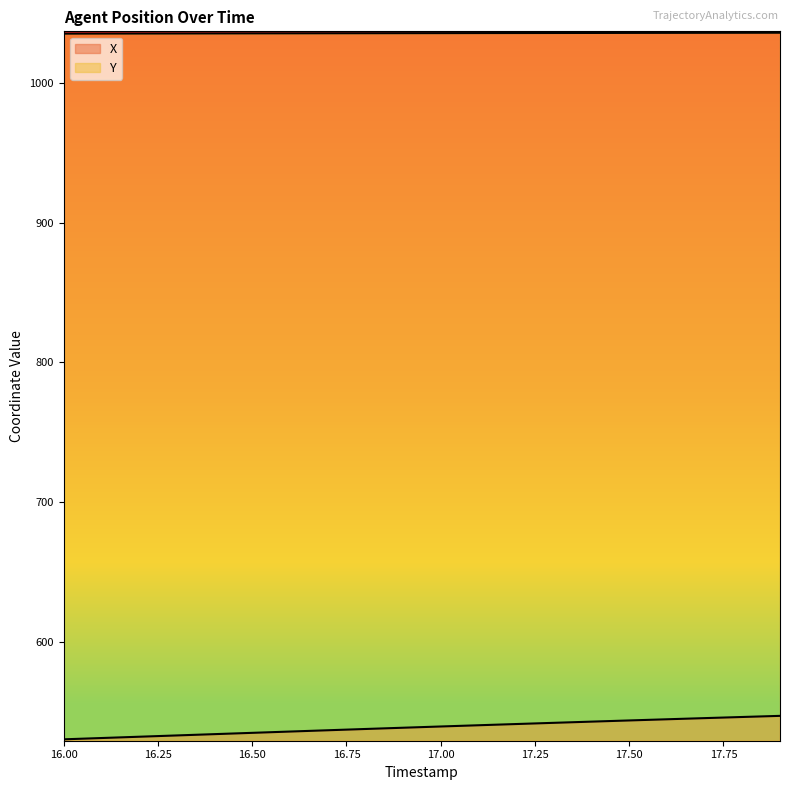

The value of Y at 17.1 is 1035.6. True or false?

True